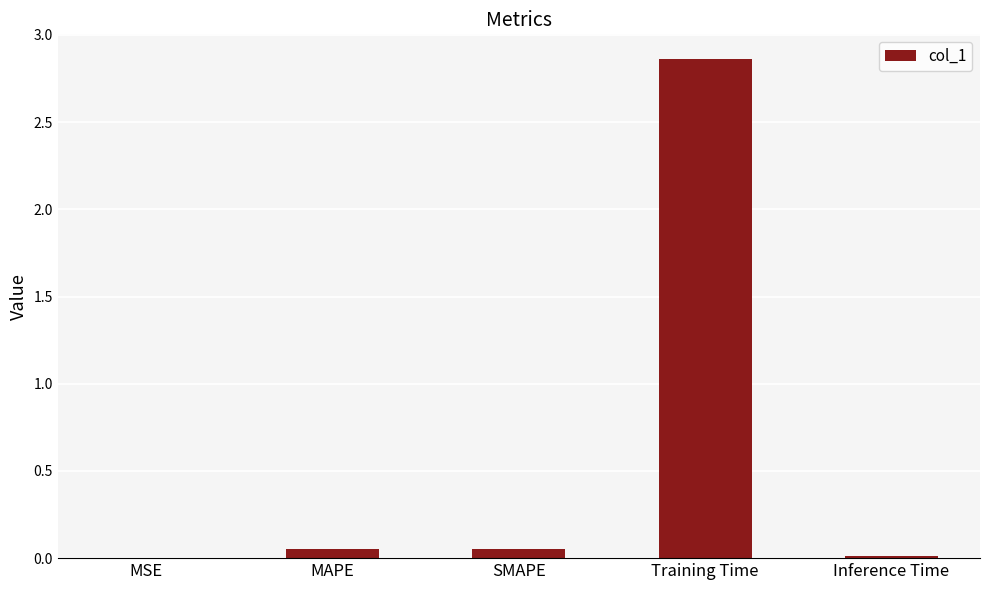

At which category does the chart reach its peak across all series?

Training Time